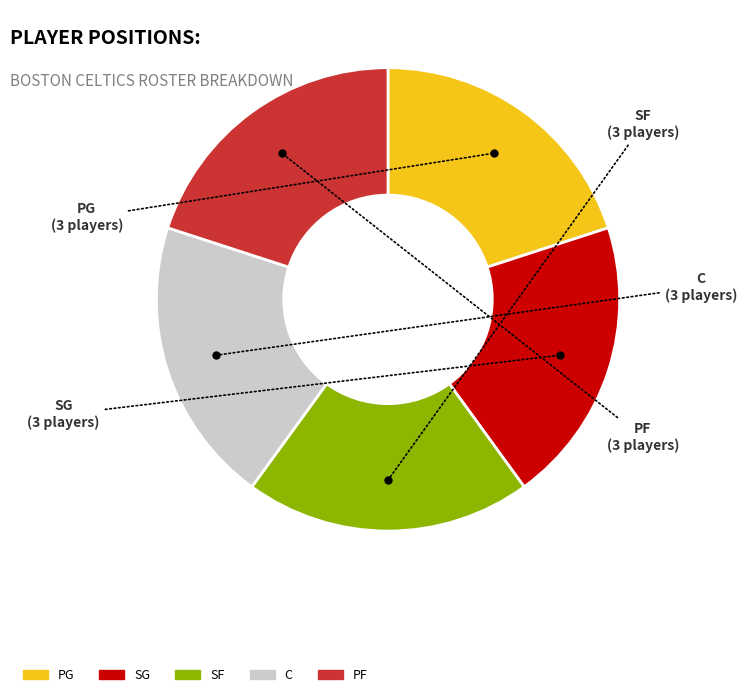

How many segments does this pie chart have?

5